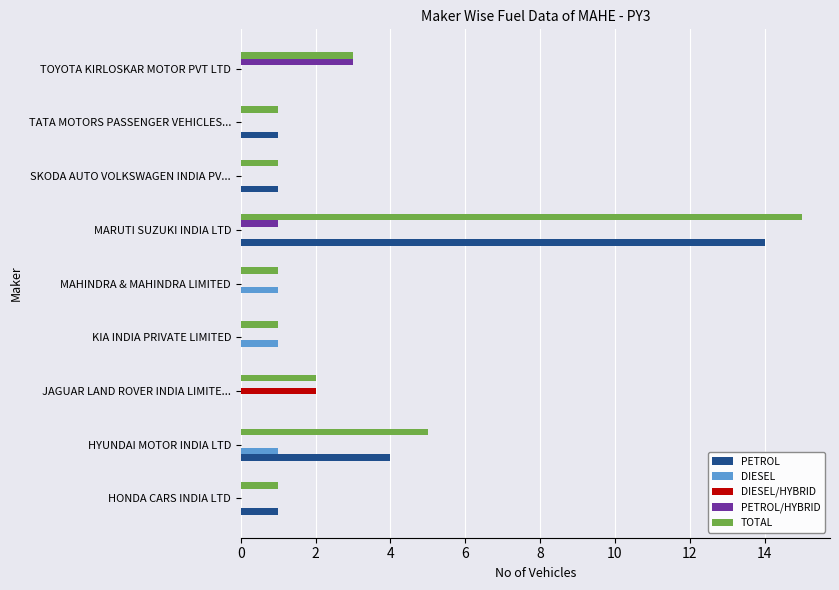

At which category is the sum across all series the highest?

MARUTI SUZUKI INDIA LTD